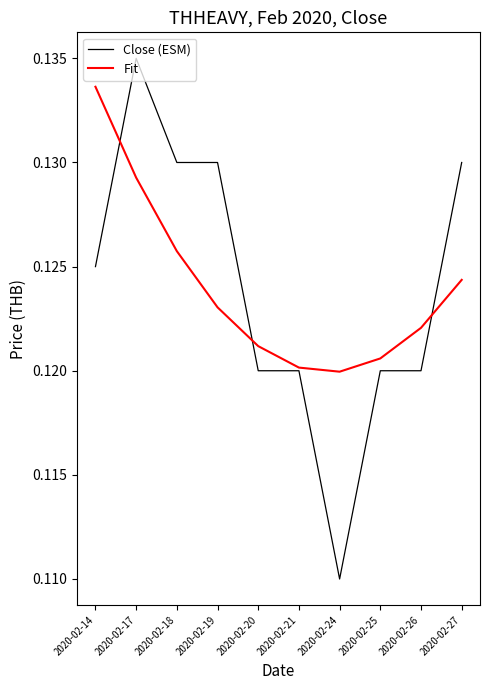

Rank the series at 2020-02-26 from lowest to highest value.

Close (ESM), Fit